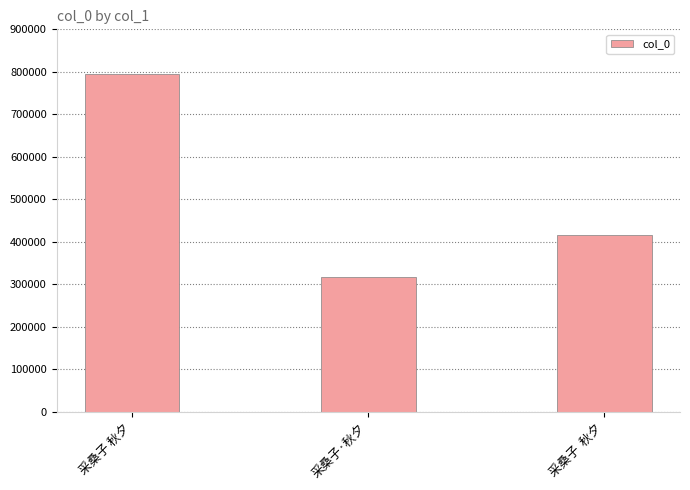

The value at 采桑子  秋夕 is 417034. True or false?

True